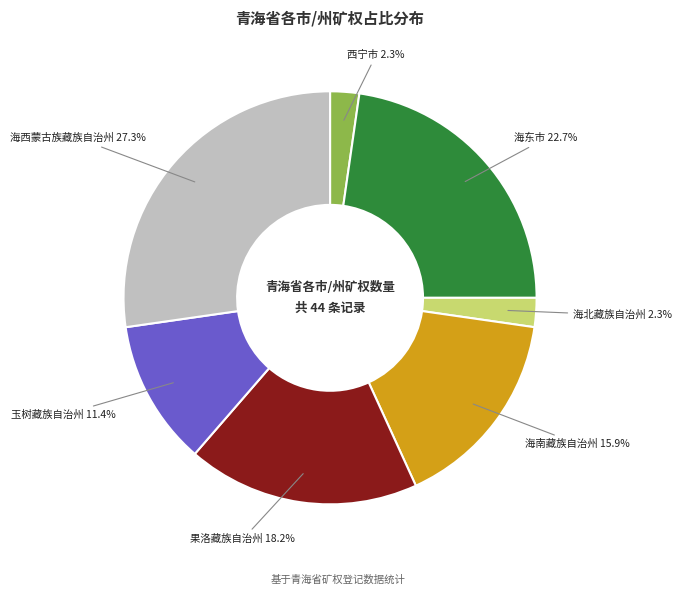

What is the largest slice in the pie chart?

海西蒙古族藏族自治州